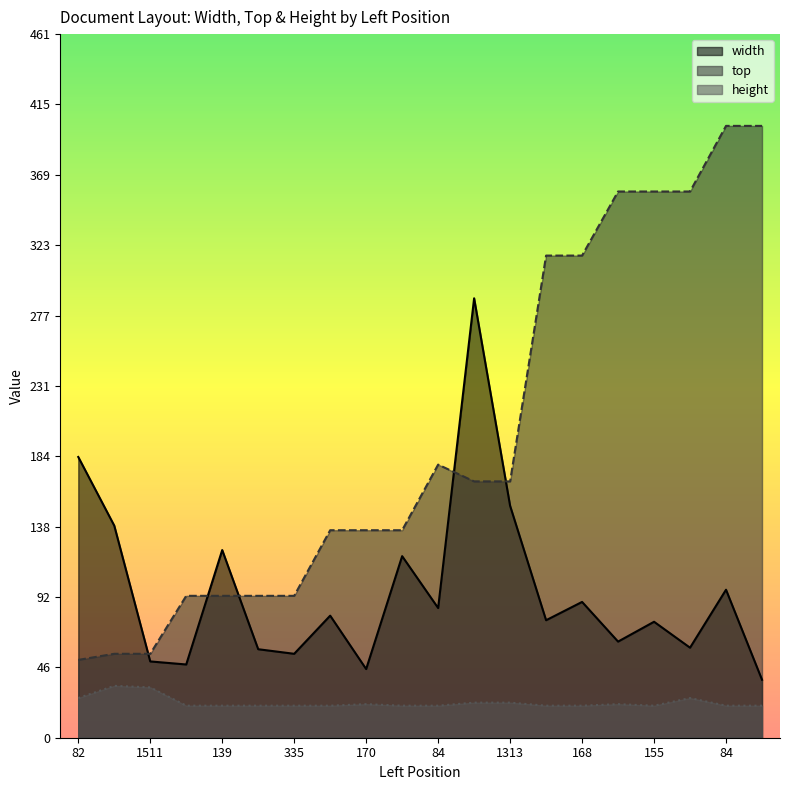

The width series shows 16 at 170. True or false?

False